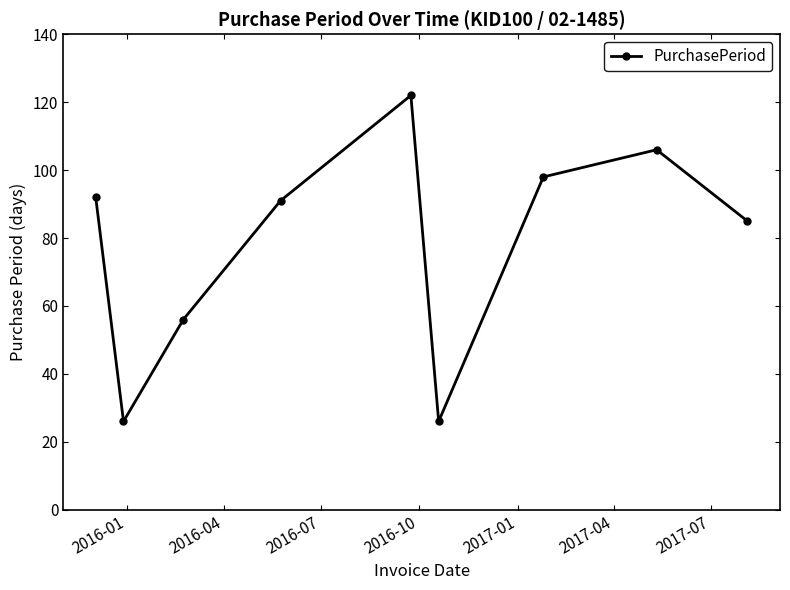

How many interior local valleys (lower than both neighbors) does the data have?

2